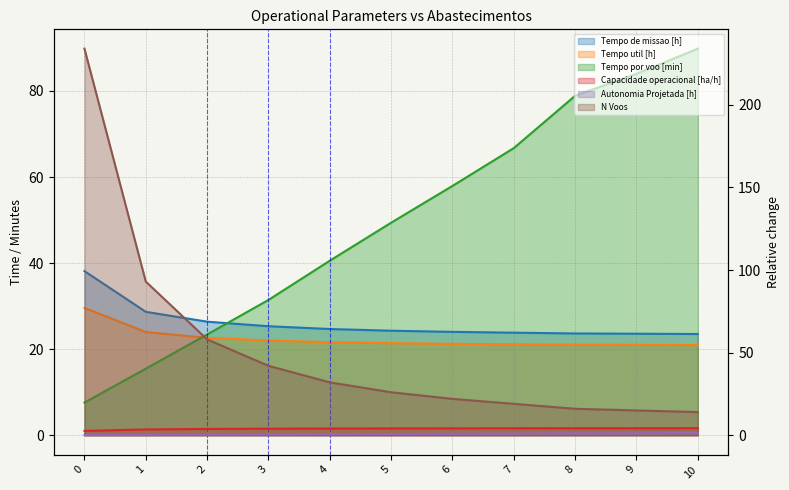

What is the value of the Tempo por voo [min] point at the 3rd from the left?

23.4